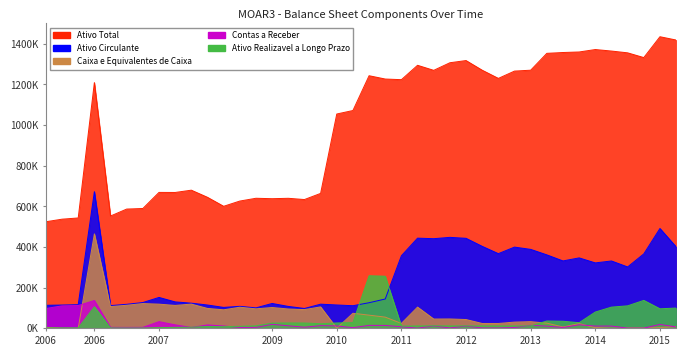

At which label is Ativo Total closest to 979618?

2010